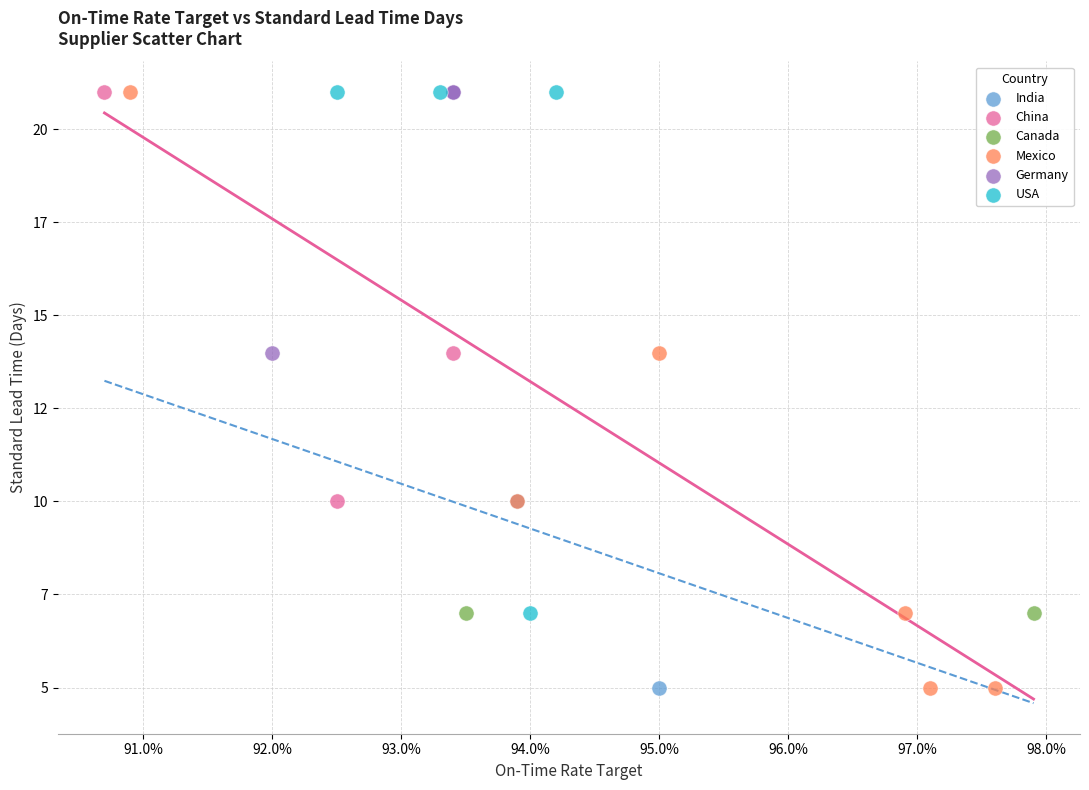

What are all the series names shown in the legend?

India, China, Canada, Mexico, Germany, USA